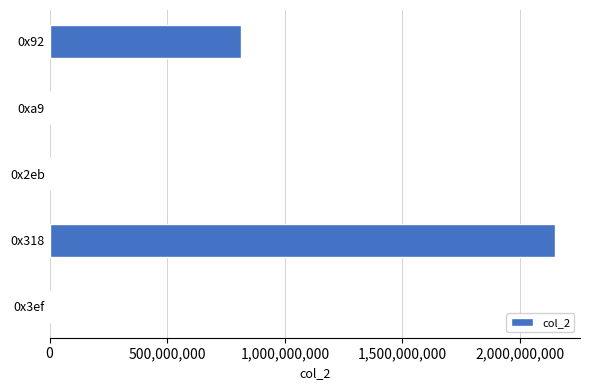

The value at 0x318 is 2147483647. True or false?

True